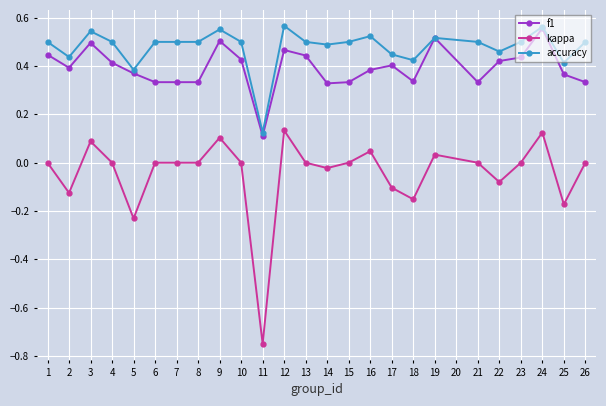

Where is the first local maximum for kappa?

3